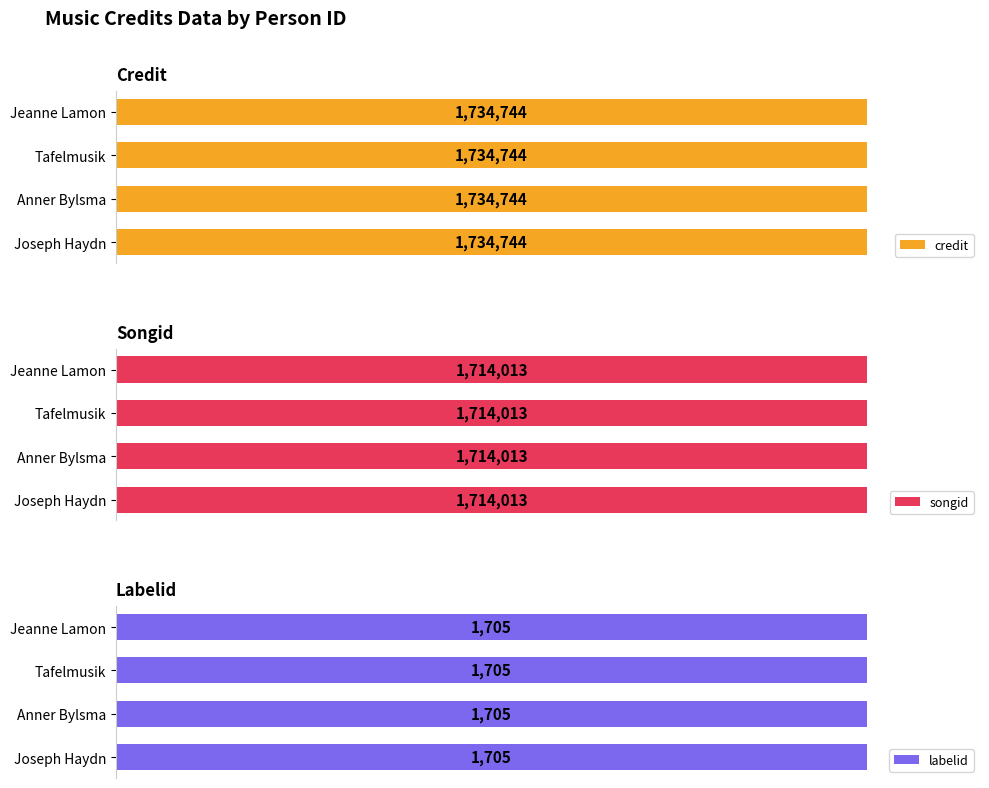

What is the difference between the highest and lowest values at 31839?

1733039